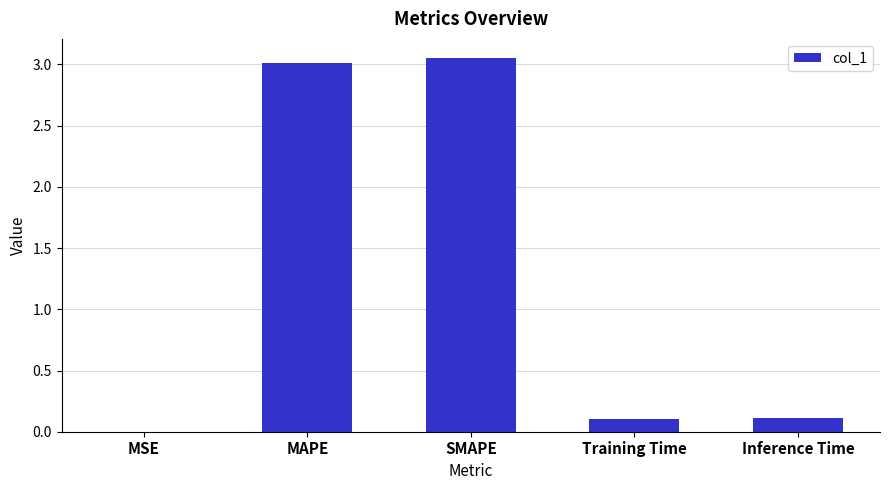

What is the change in value from MAPE to Inference Time?

-2.9